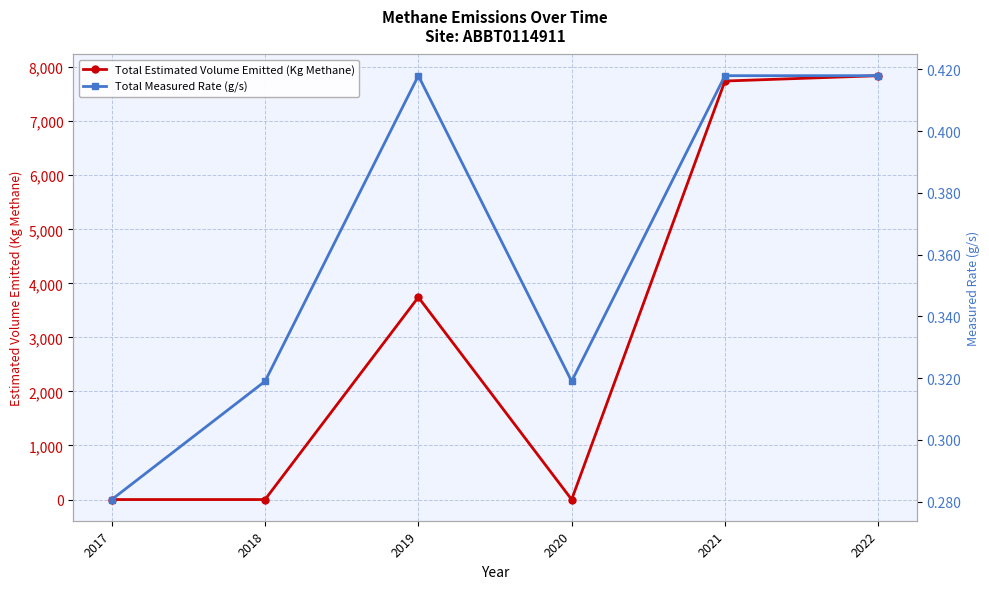

True or false: Total Measured Rate (g/s) and Total Estimated Volume Emitted (Kg Methane) intersect in this chart.

True